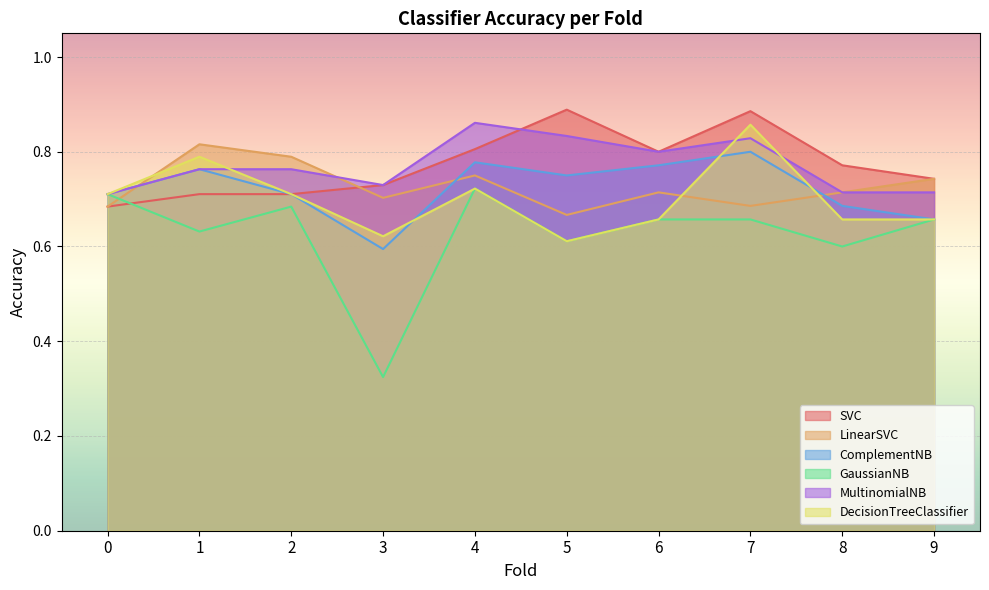

What is the minimum value for GaussianNB?

0.3